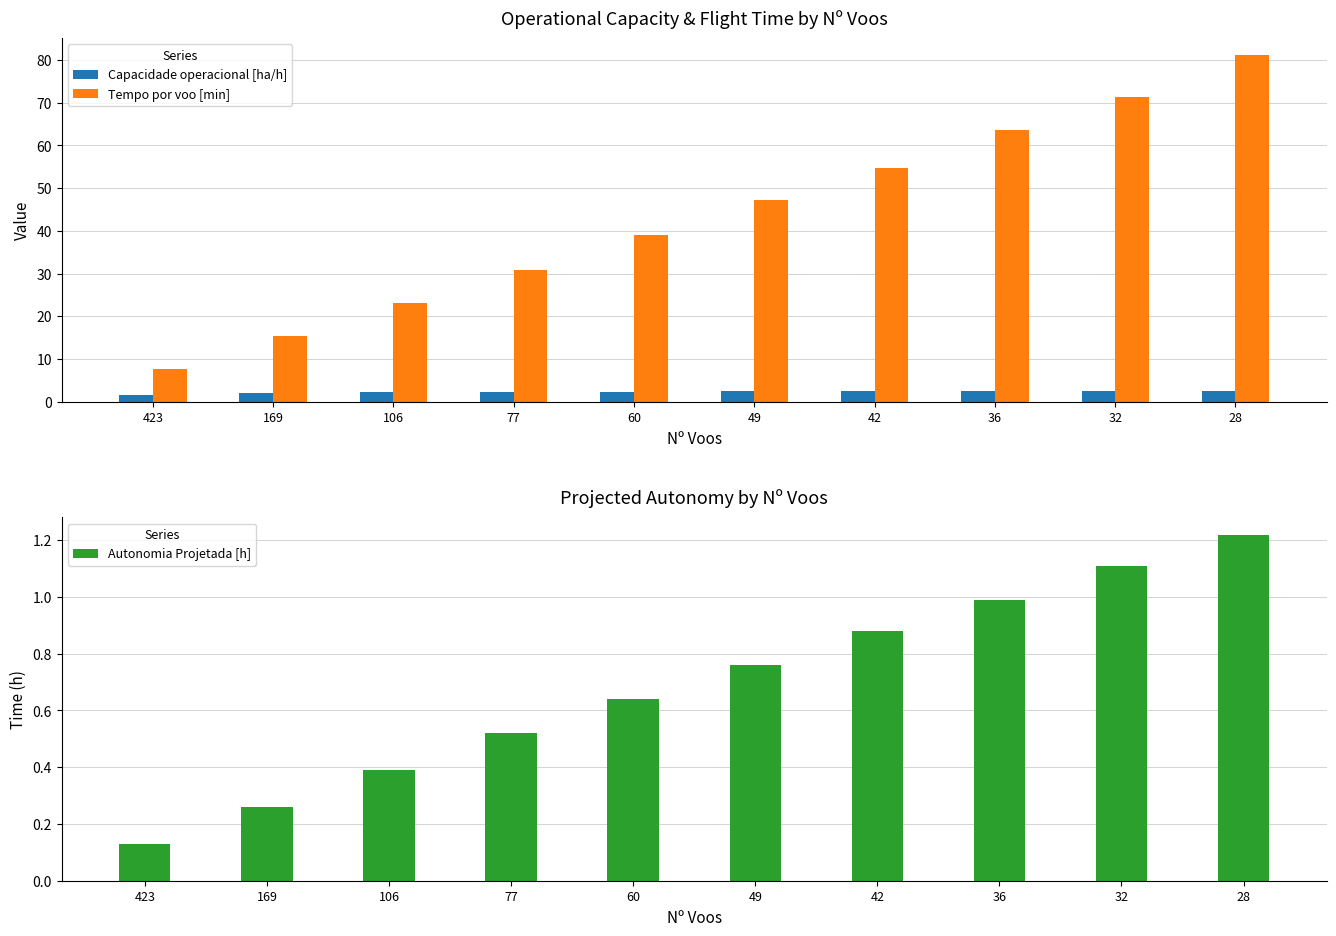

Is the value of Capacidade operacional [ha/h] at 28 greater than the value of Autonomia Projetada [h] at 77?

Yes